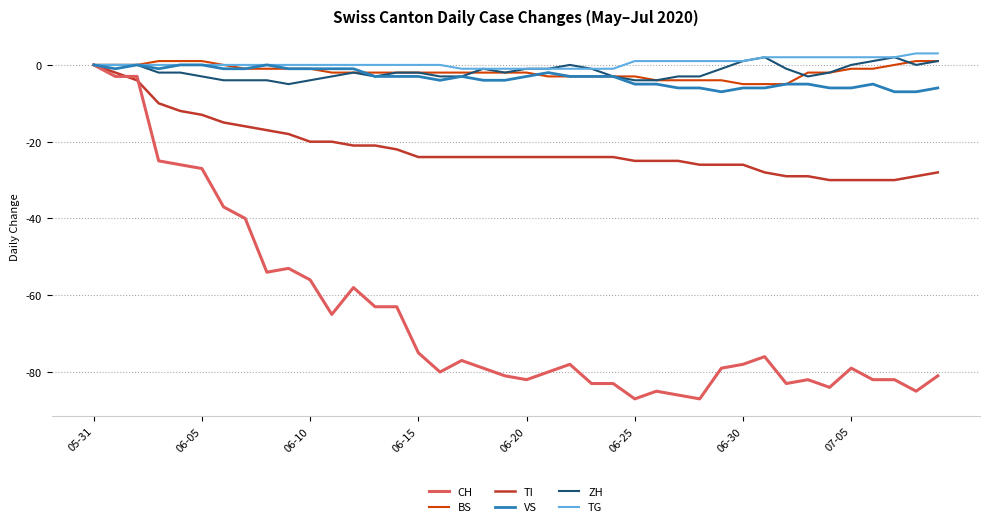

Which series has the widest spread of values?

CH